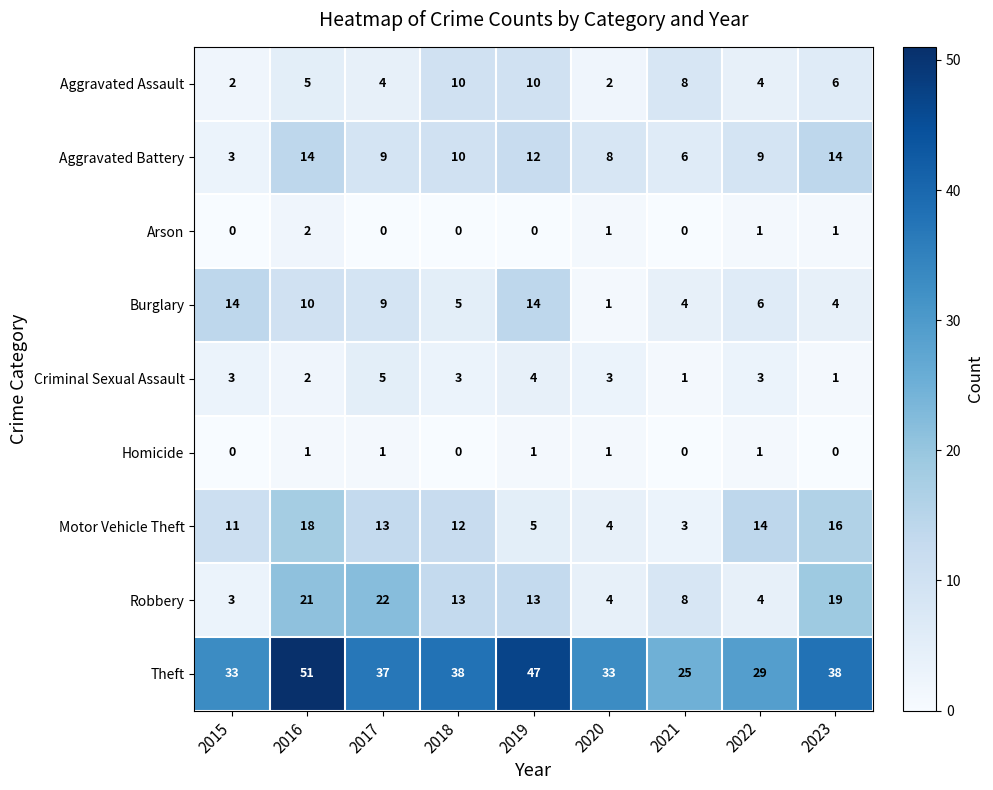

What is the difference between the highest and lowest values at 2017?

37